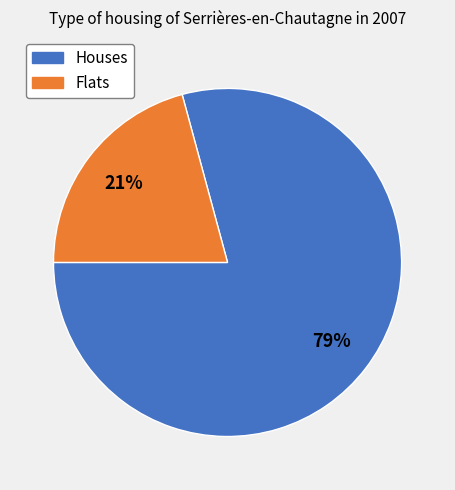

How many segments does this pie chart have?

2